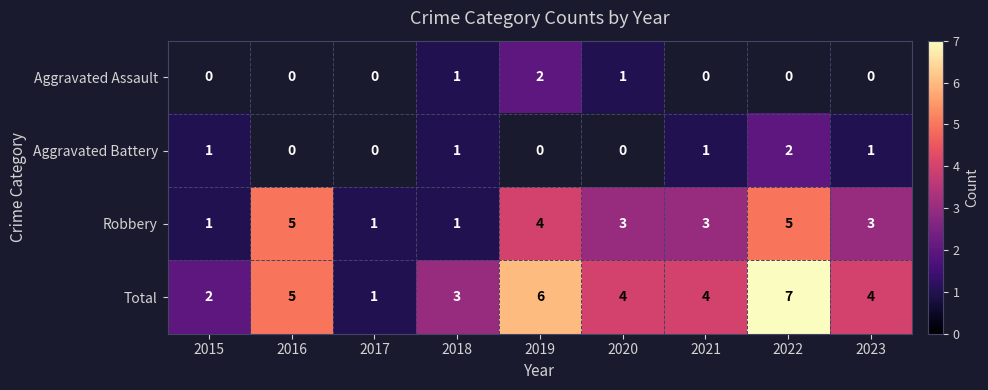

The Total series shows 2 at 2019. True or false?

False